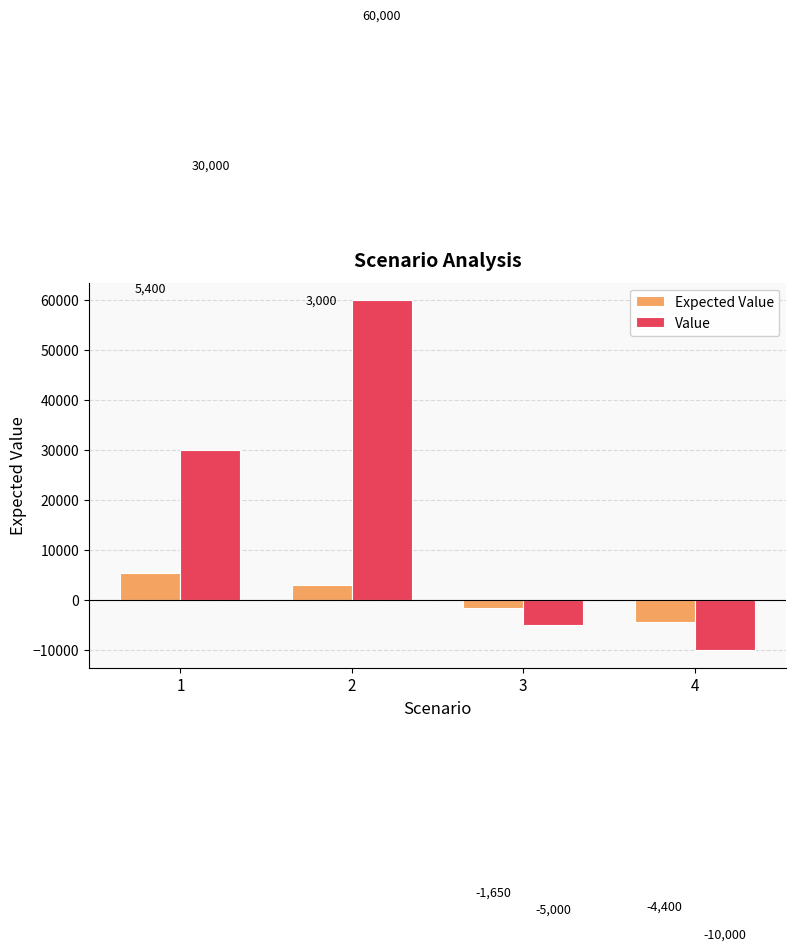

At which label does Value reach its peak?

2